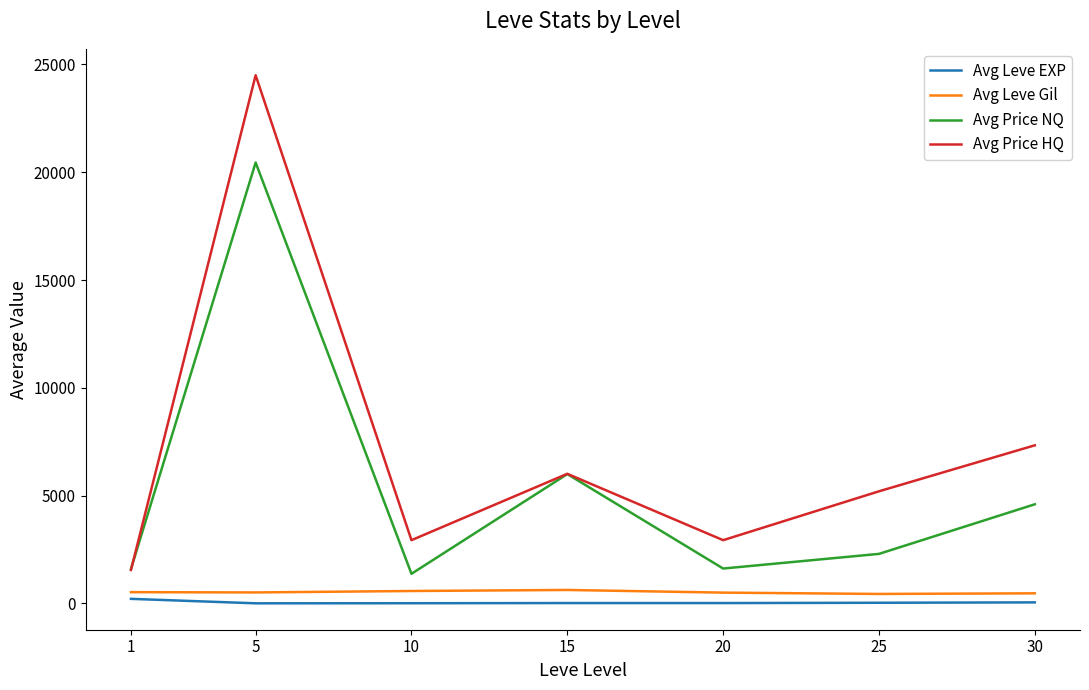

In Avg Price NQ, how many points are higher than both neighbors (excluding endpoints)?

2